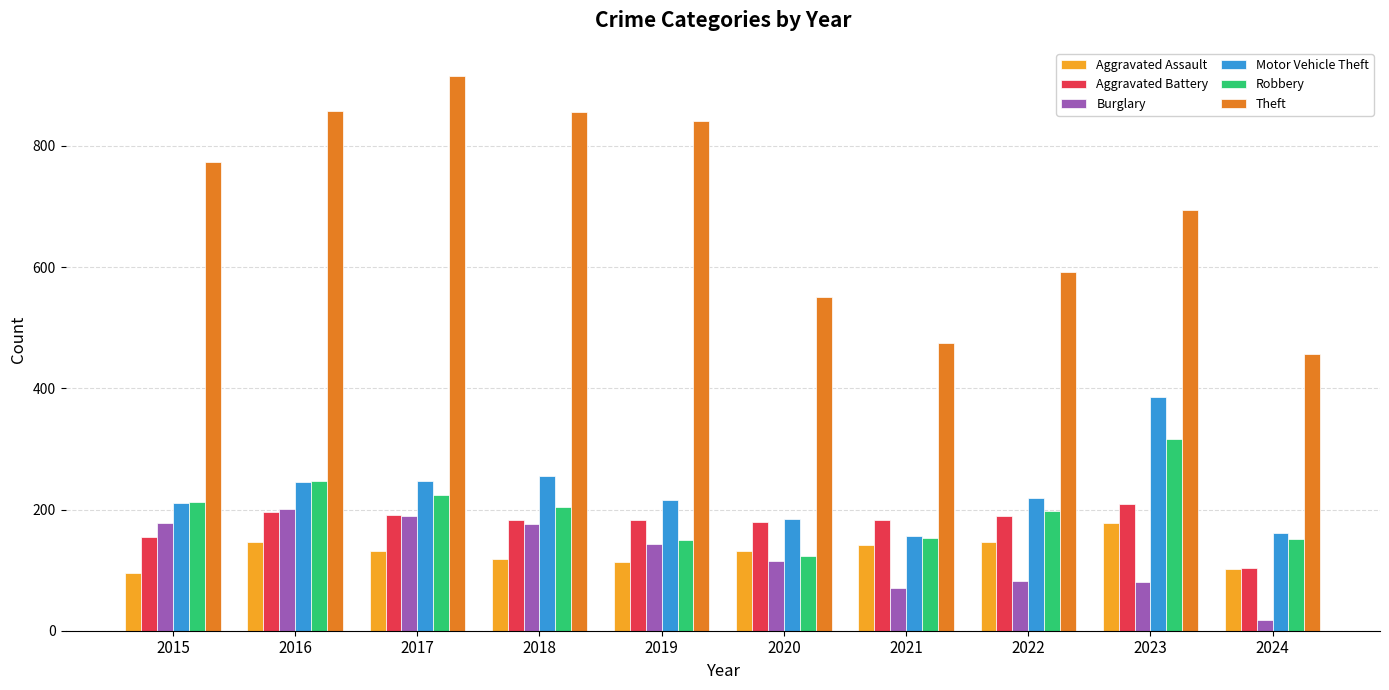

The Robbery series shows 383 at 2016. True or false?

False